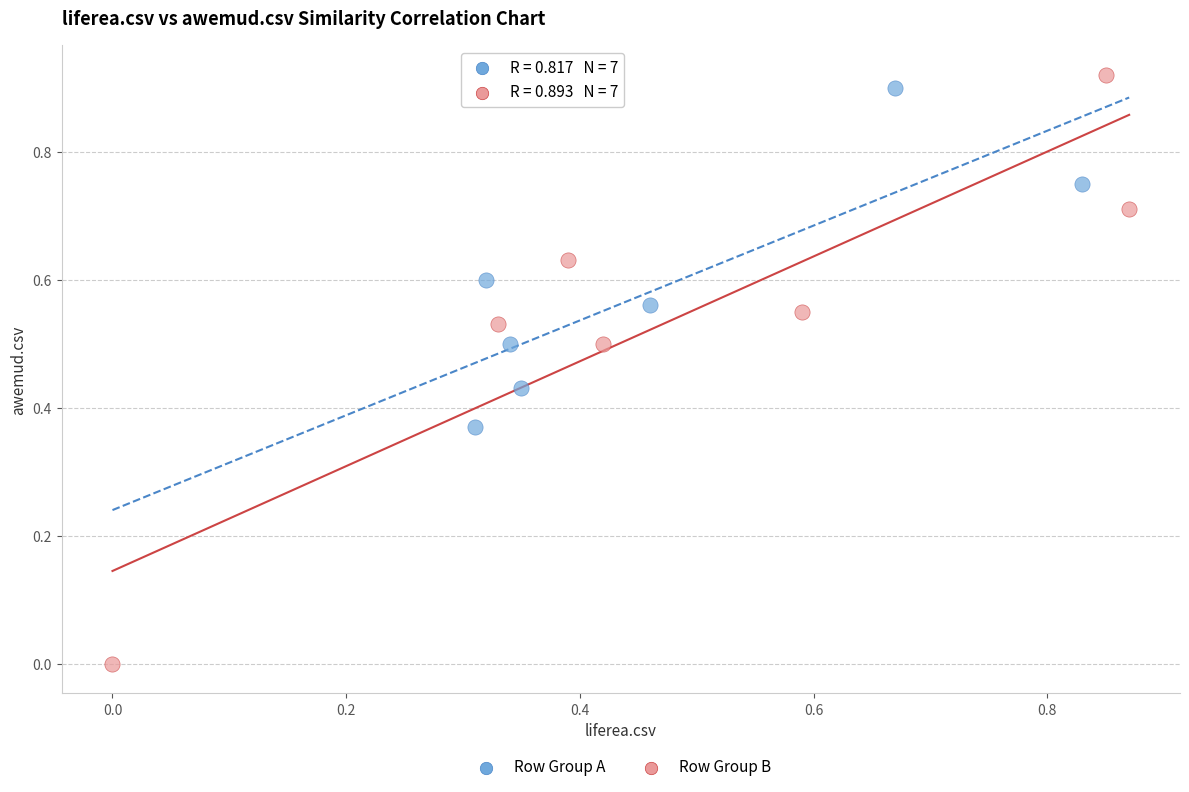

Which series has the largest Y range (max minus min)?

Row Group B